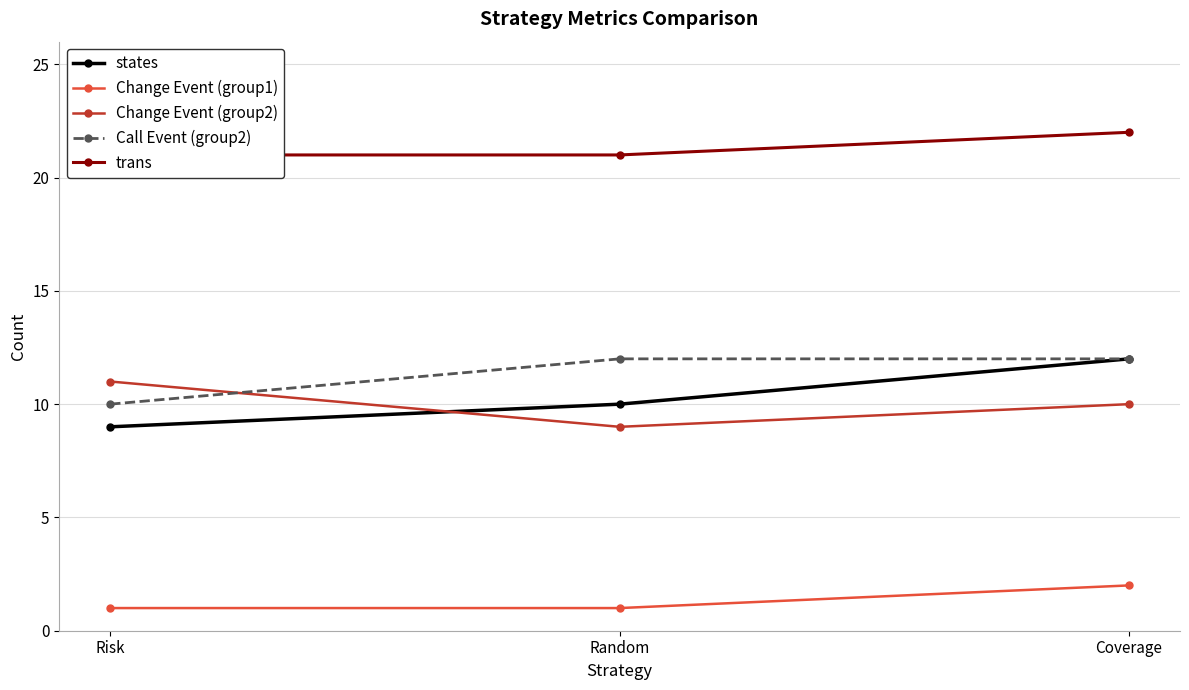

At which category is the sum across all series the highest?

Coverage